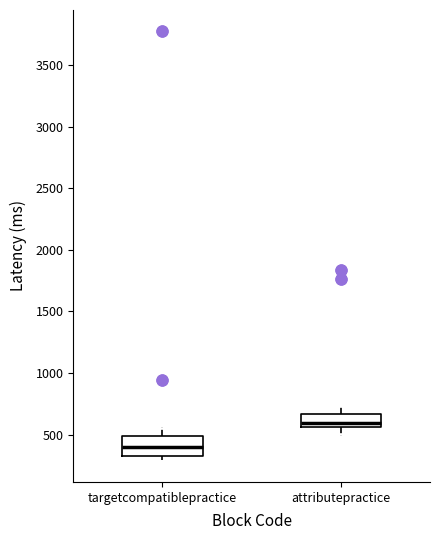

Which box has the lowest median line?

targetcompatiblepractice